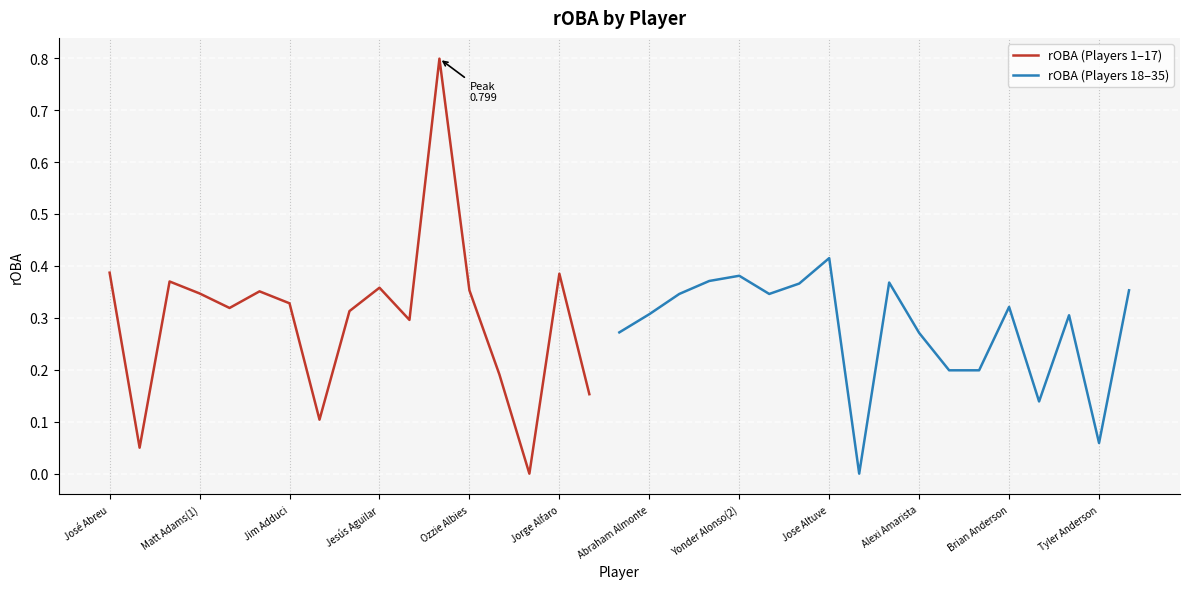

Reading left to right, list all the values displayed in this chart.

0.4	0.1	0.4	0.3	0.3	0.4	0.3	0.1	0.3	0.4	0.3	0.8	0.4	0.2	0.0	0.4	0.2	0.3	0.3	0.3	0.4	0.4	0.3	0.4	0.4	0.0	0.4	0.3	0.2	0.2	0.3	0.1	0.3	0.1	0.4